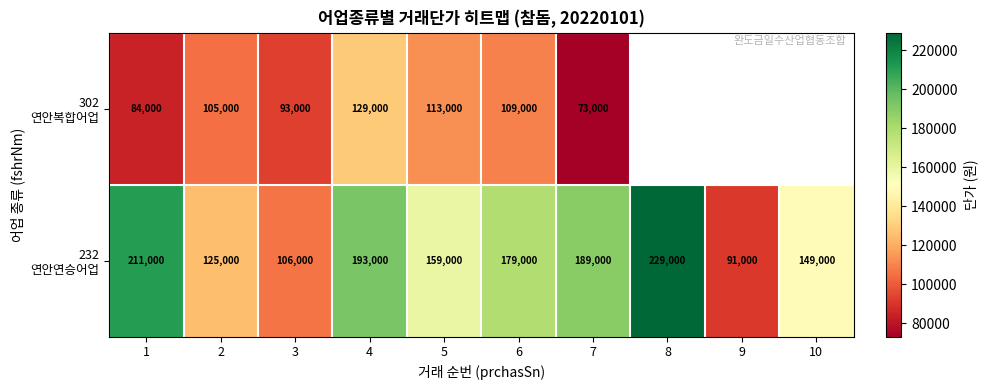

What is the total value across all series at 2?

230000